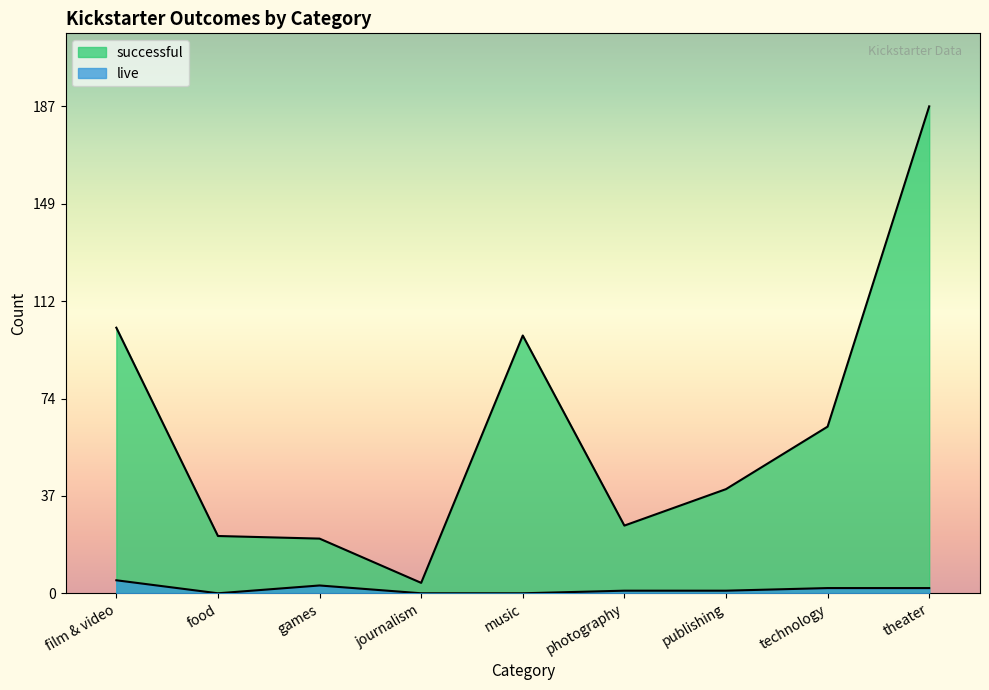

Does the chart have visible grid lines?

No